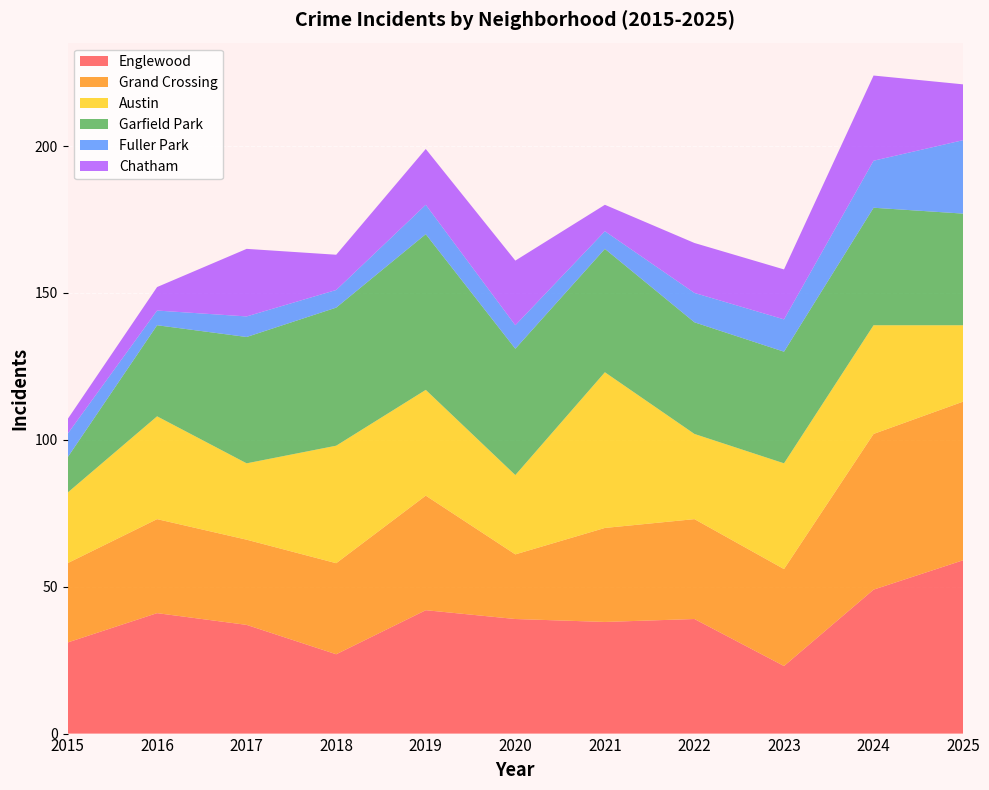

Reading left to right, list all the values displayed in this chart.

Englewood: 2015=31	2016=41	2017=37	2018=27	2019=42	2020=39	2021=38	2022=39	2023=23	2024=49	2025=59
Grand Crossing: 2015=27	2016=32	2017=29	2018=31	2019=39	2020=22	2021=32	2022=34	2023=33	2024=53	2025=54
Austin: 2015=24	2016=35	2017=26	2018=40	2019=36	2020=27	2021=53	2022=29	2023=36	2024=37	2025=26
Garfield Park: 2015=12	2016=31	2017=43	2018=47	2019=53	2020=43	2021=42	2022=38	2023=38	2024=40	2025=38
Fuller Park: 2015=8	2016=5	2017=7	2018=6	2019=10	2020=8	2021=6	2022=10	2023=11	2024=16	2025=25
Chatham: 2015=5	2016=8	2017=23	2018=12	2019=19	2020=22	2021=9	2022=17	2023=17	2024=29	2025=19